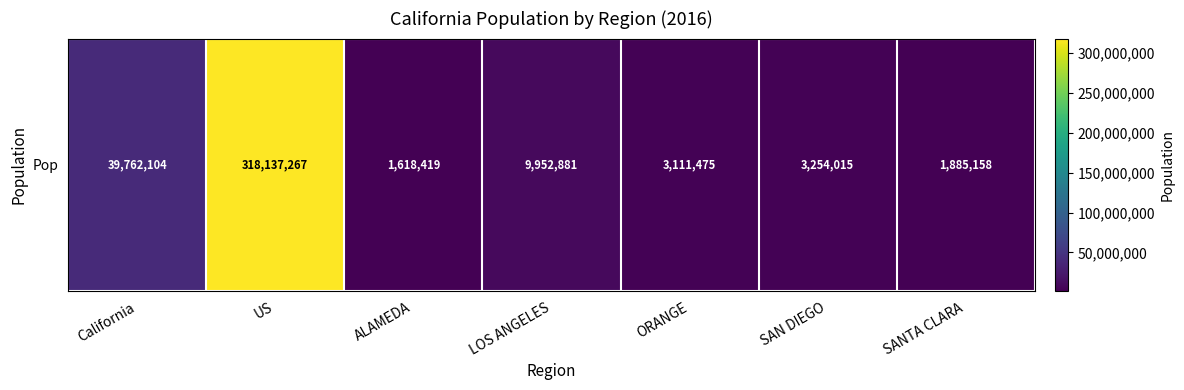

Reading right to left, extract all data points from this chart.

1885158	3254015	3111475	9952881	1618419	318137267	39762104